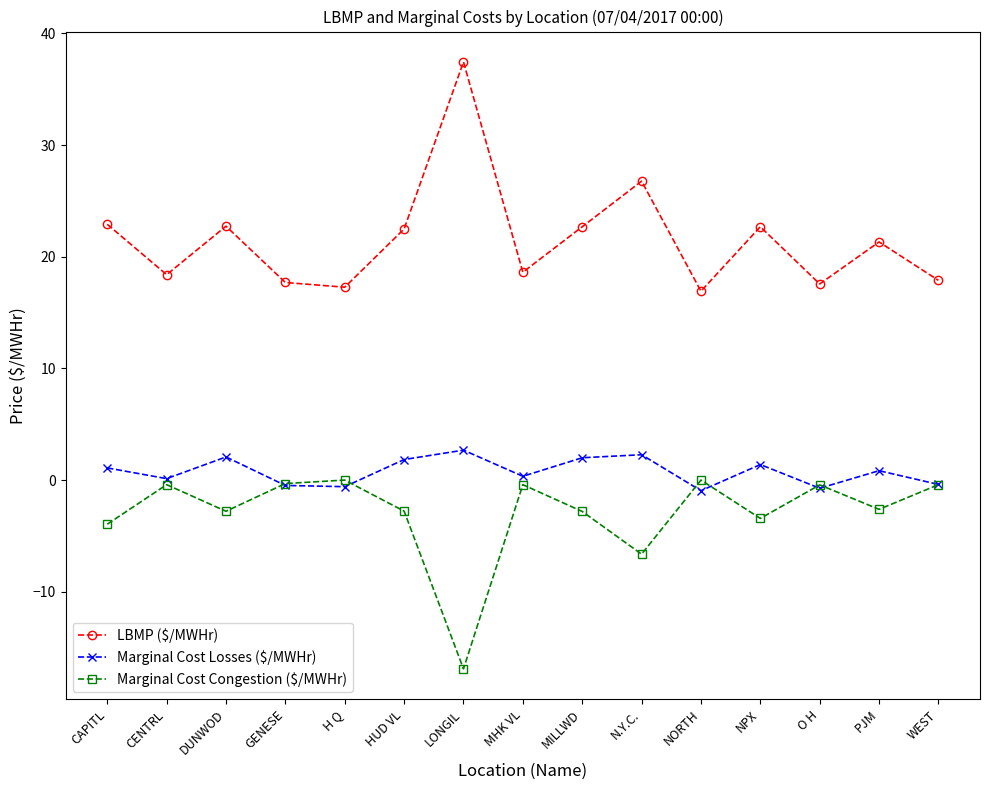

What position from the left is CAPITL?

1